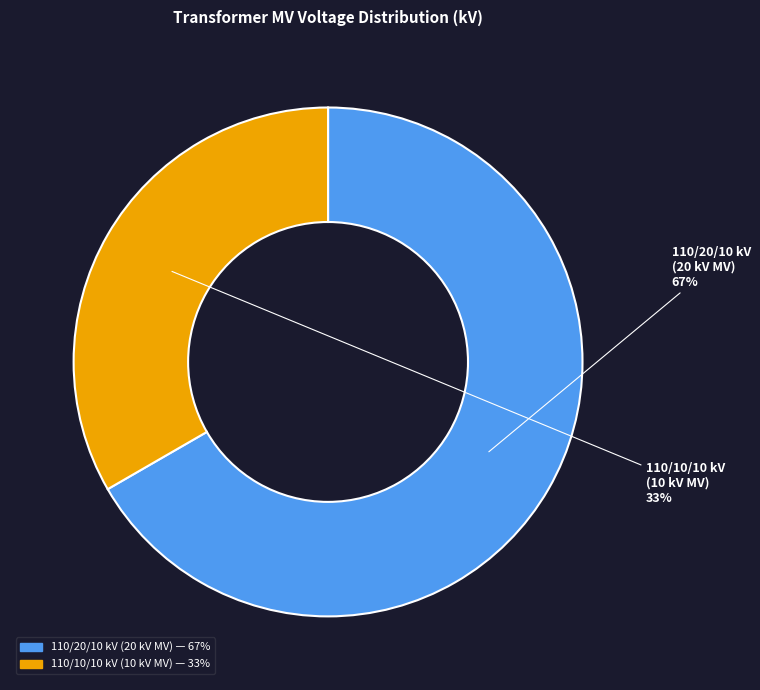

To the nearest percent, what is the average slice percentage?

50%